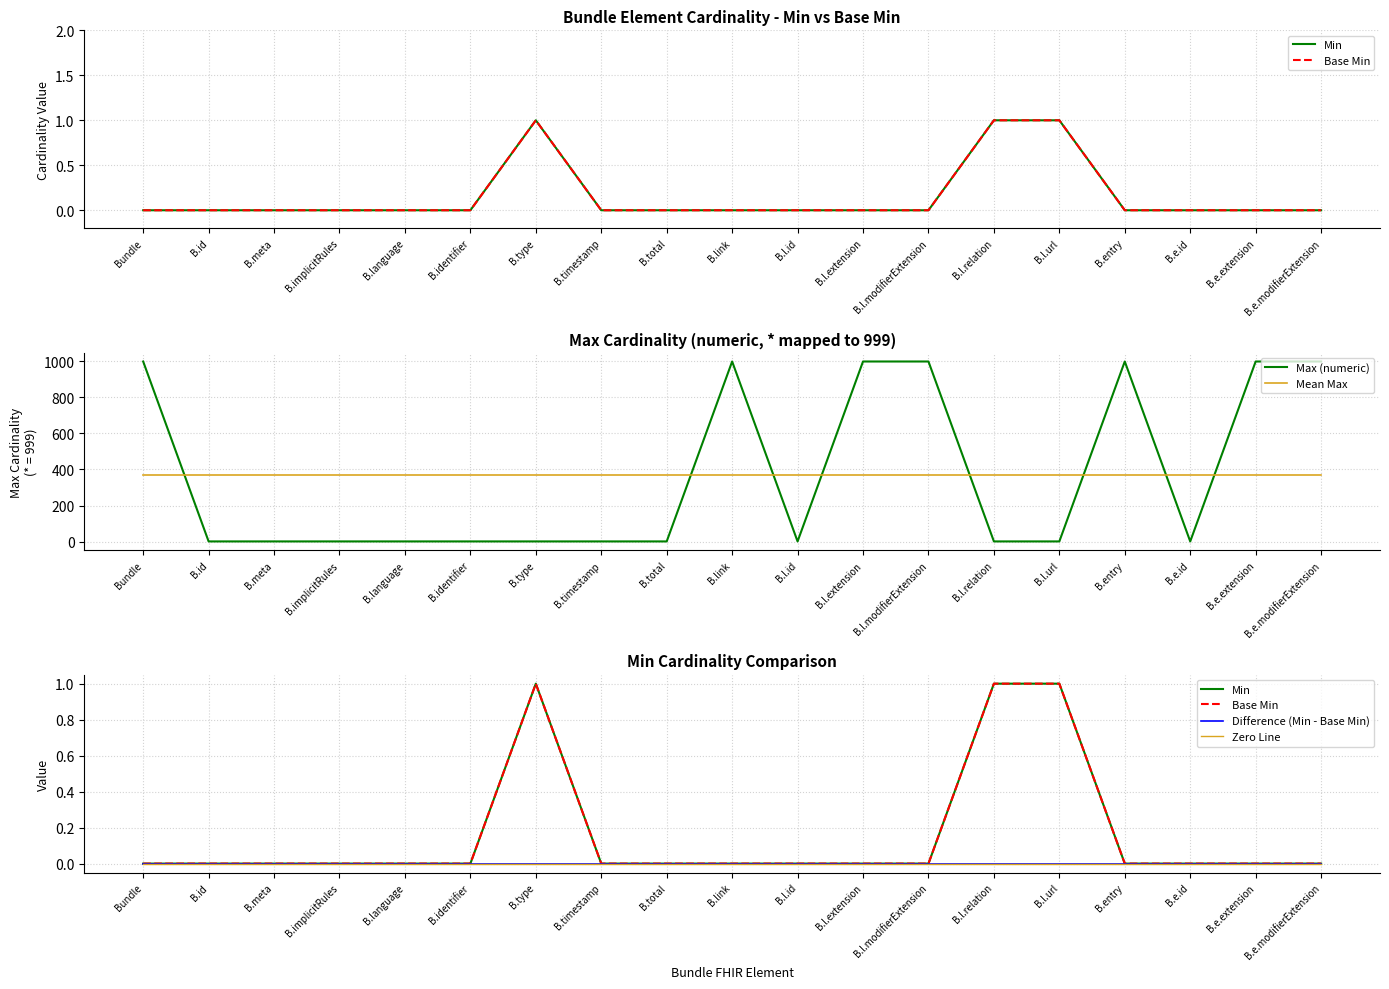

Which series has the largest range (max minus min)?

Max (numeric)